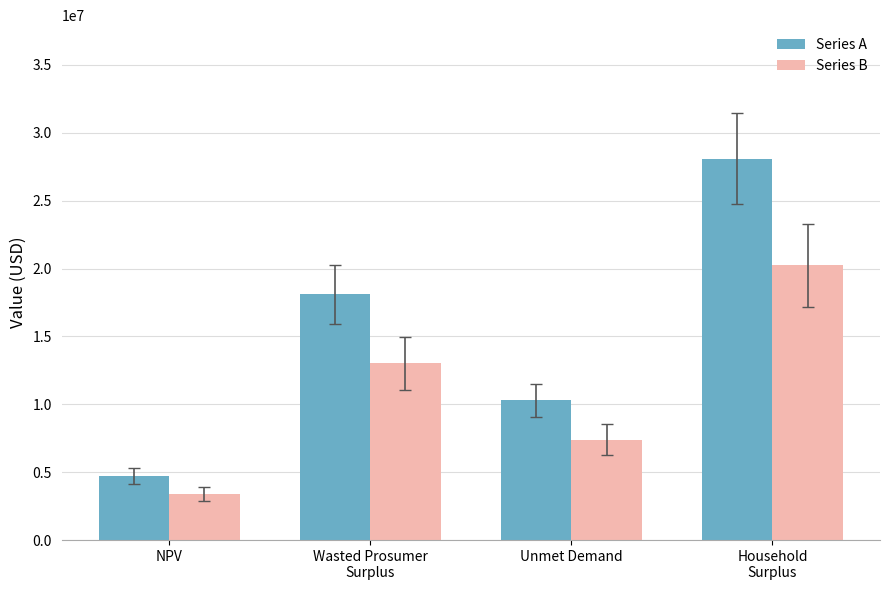

How many values in the Series B series exceed 13027191?

2